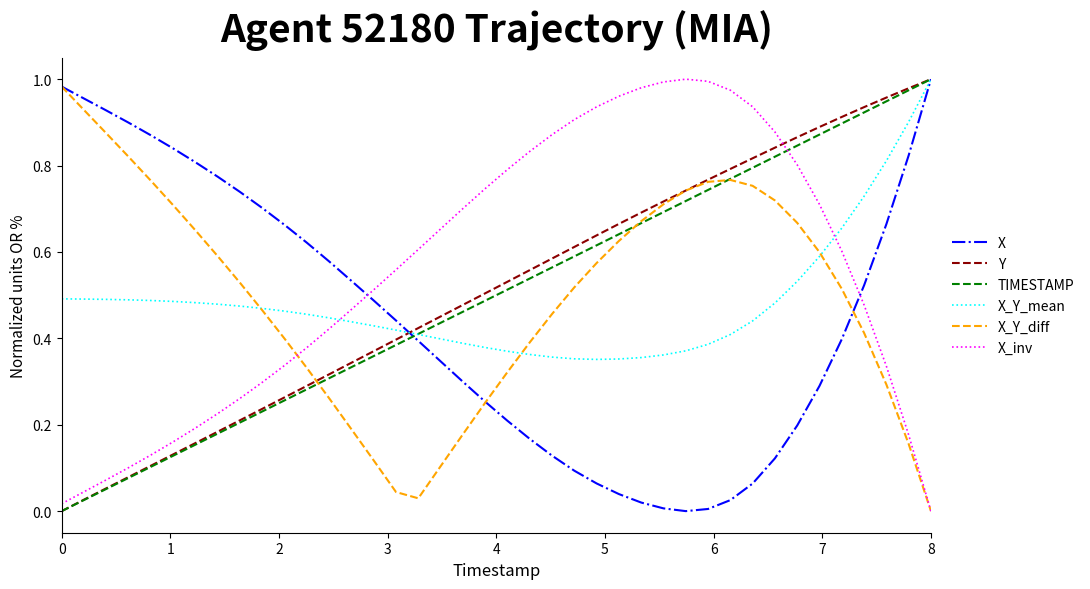

What are all the series names shown in the legend?

X, Y, TIMESTAMP, X_Y_mean, X_Y_diff, X_inv